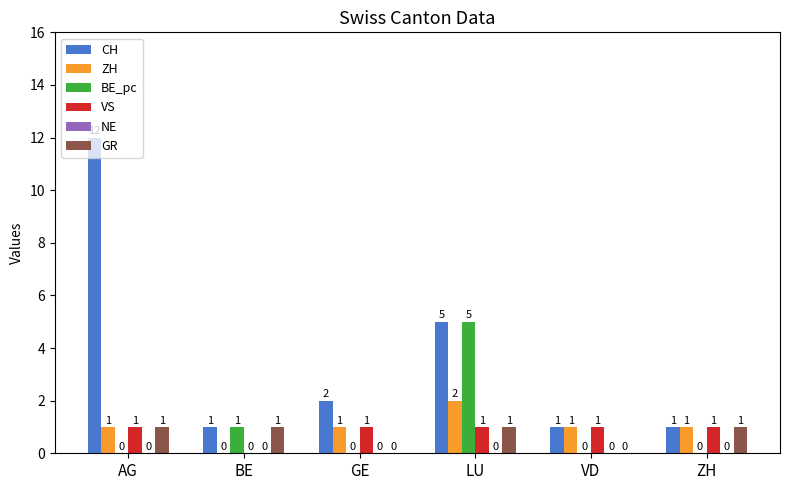

What is the maximum value shown in the chart?

12